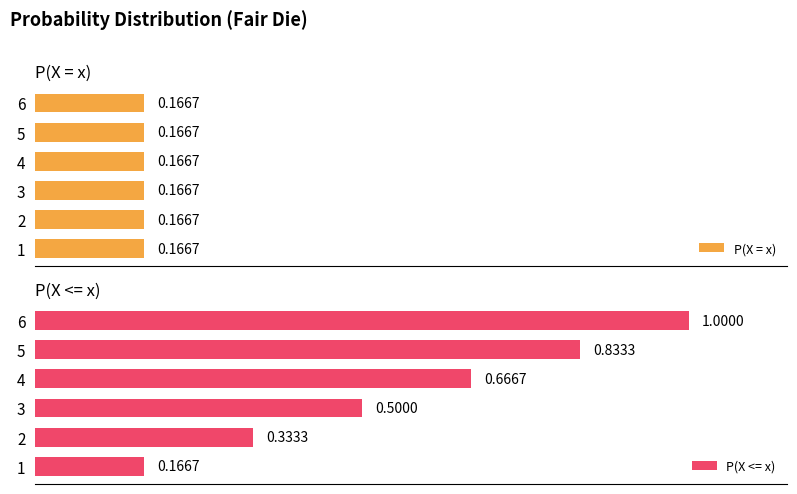

What is the average value of the P(X <= x) series?

0.6